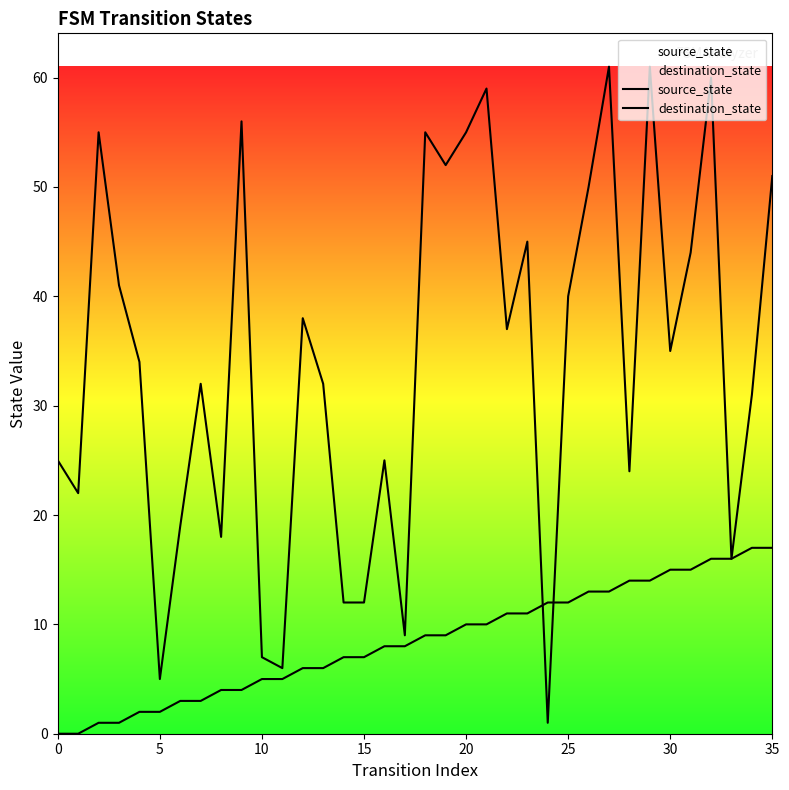

What is the sum of the source_state values at 12 and 20?

8